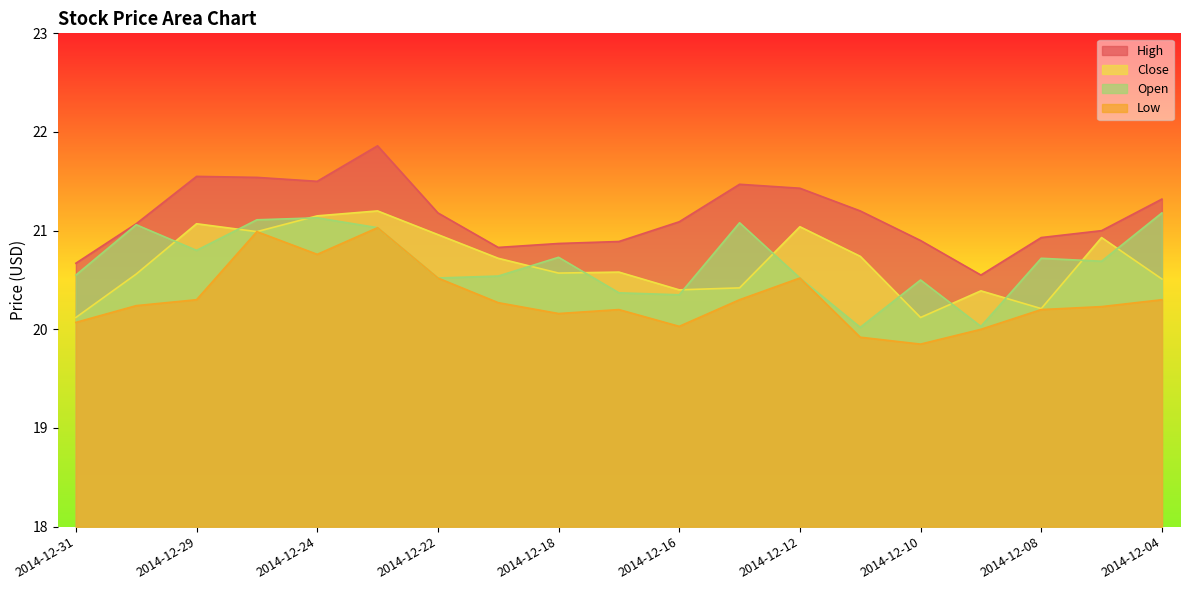

Which series has the largest range (max minus min)?

High